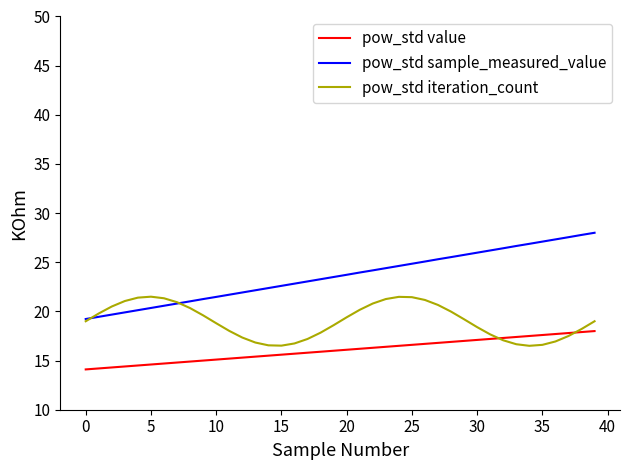

What are all the series names shown in the legend?

pow_std value, pow_std sample_measured_value, pow_std iteration_count